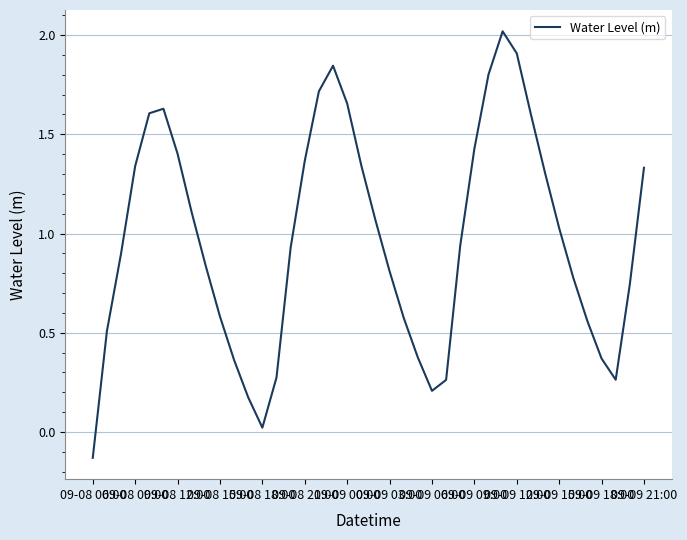

What is the difference between the maximum and minimum values?

2.1